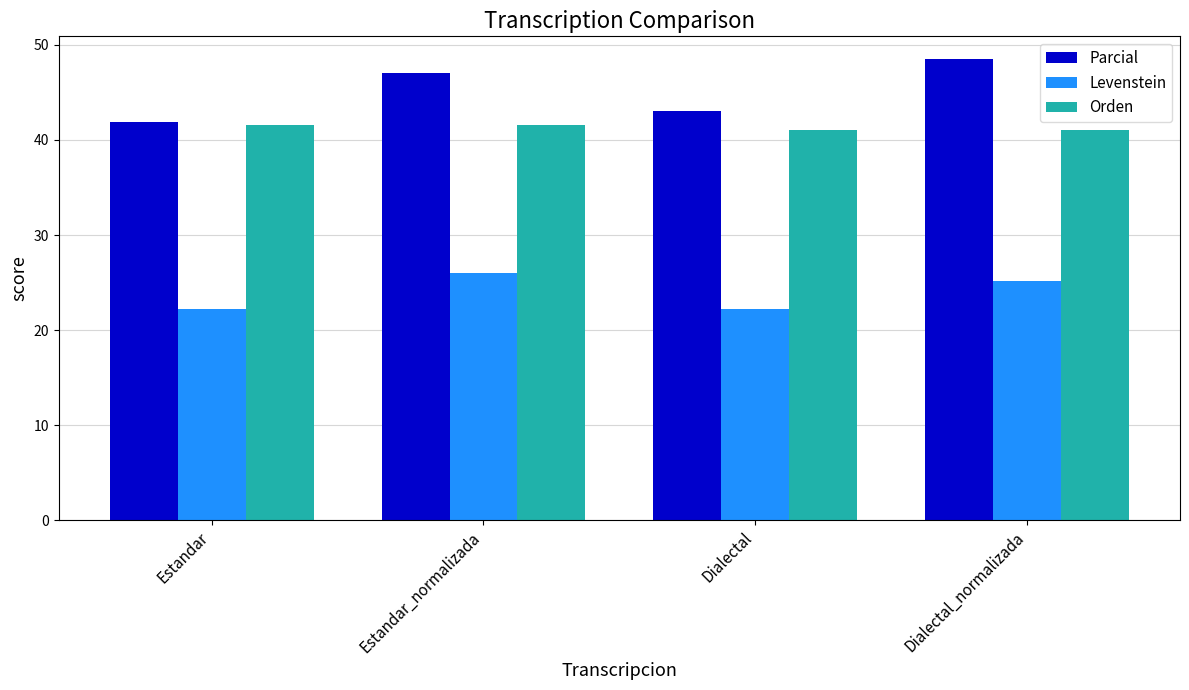

Which series has the largest range (max minus min)?

Parcial